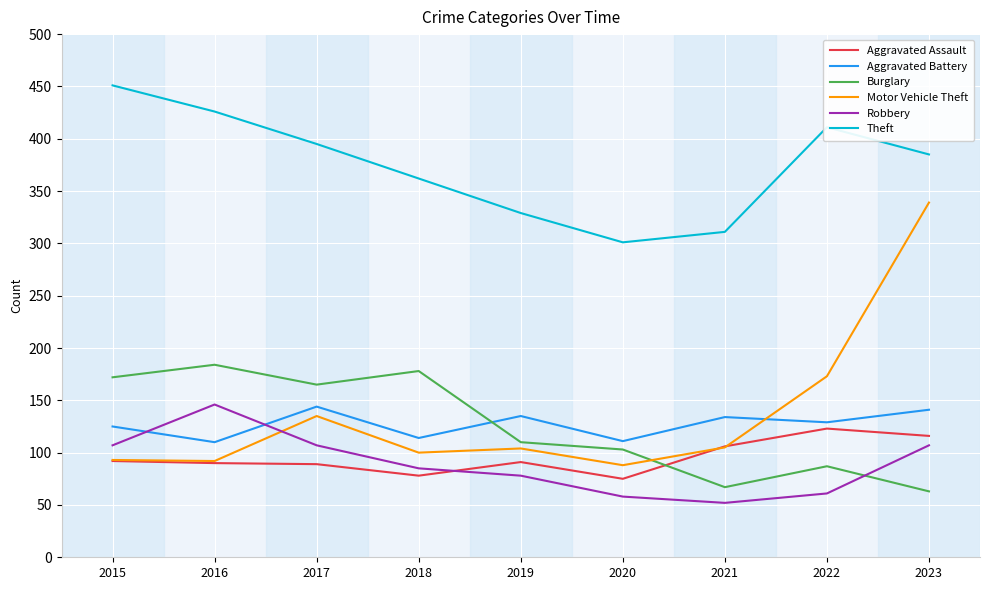

Does the chart have visible grid lines?

Yes